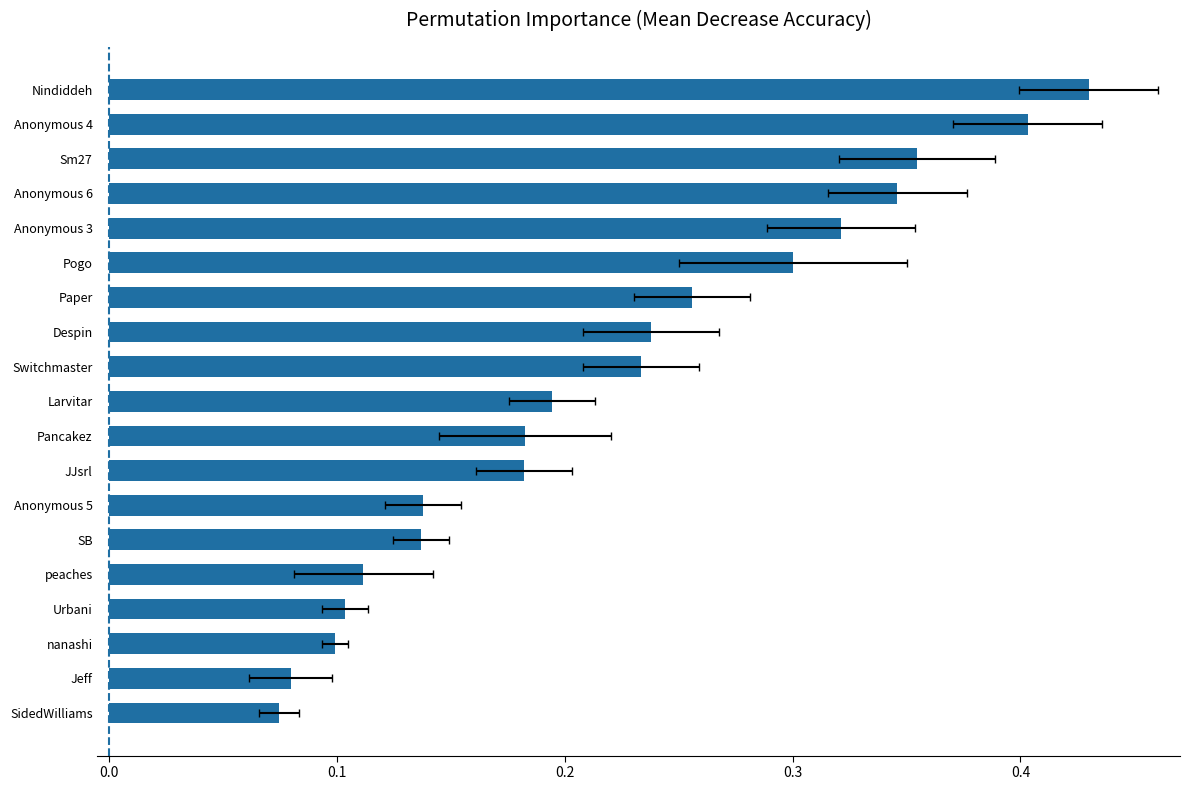

Are the bars horizontal?

Yes